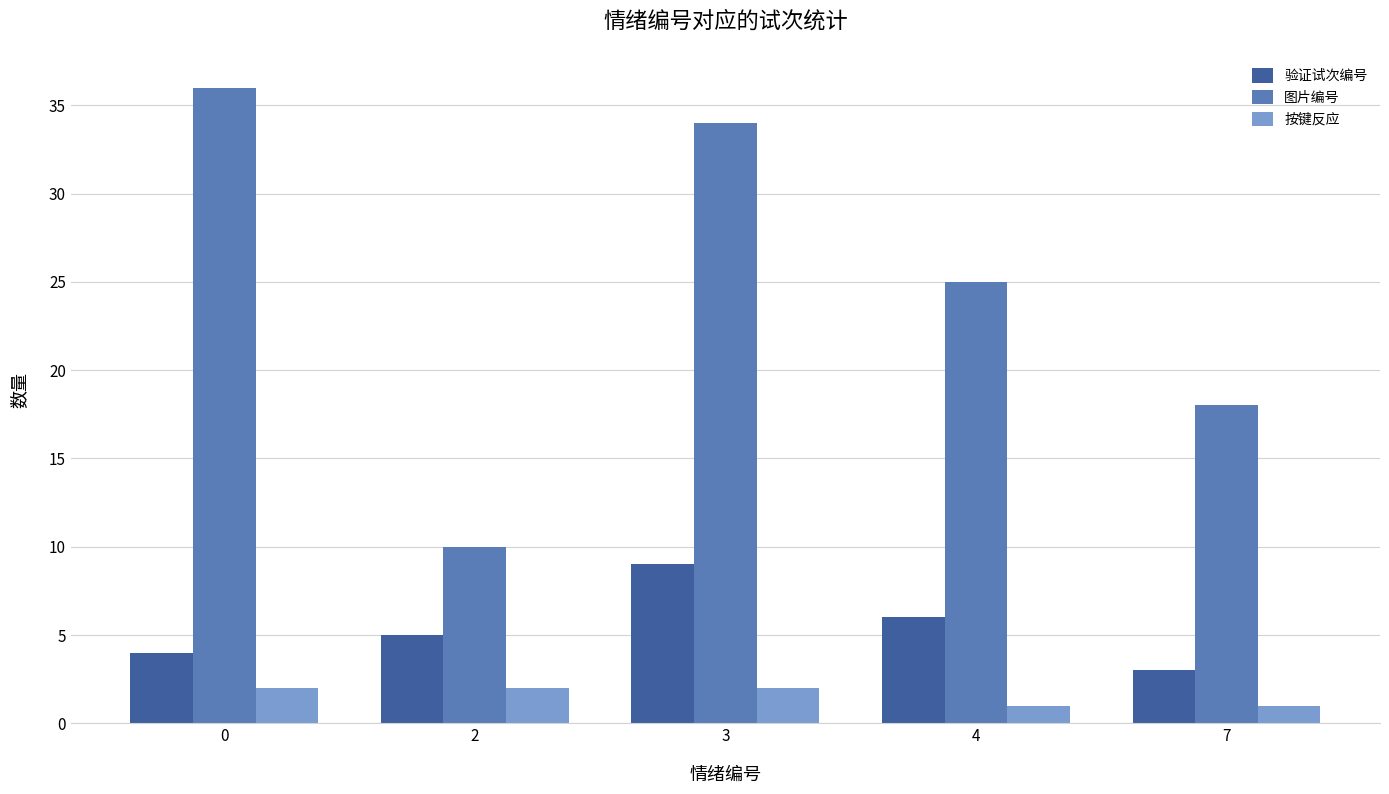

Rank the series by their average value, from lowest to highest.

按键反应, 验证试次编号, 图片编号